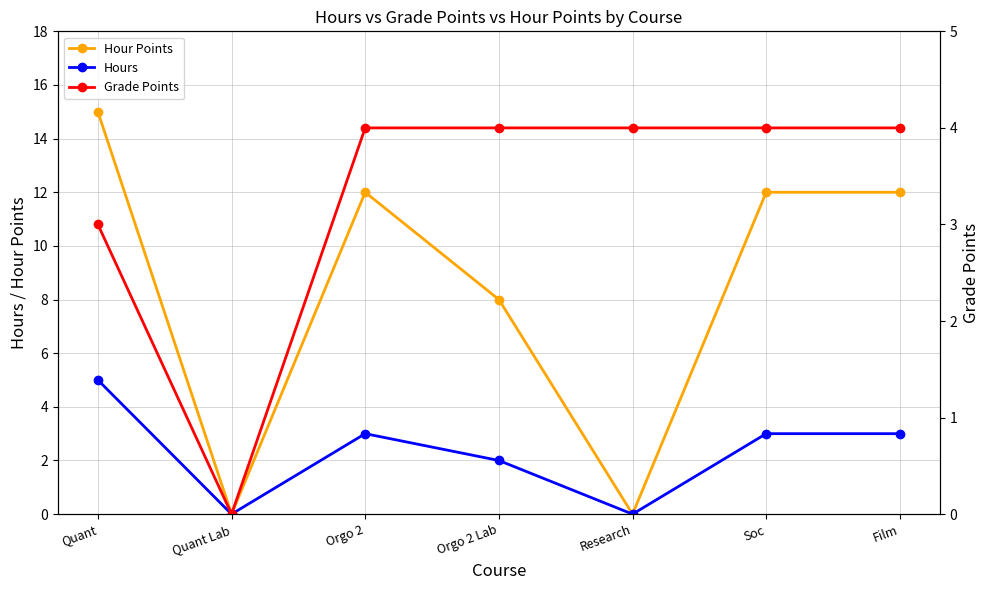

What is the label of the 7th point from the right?

Quant